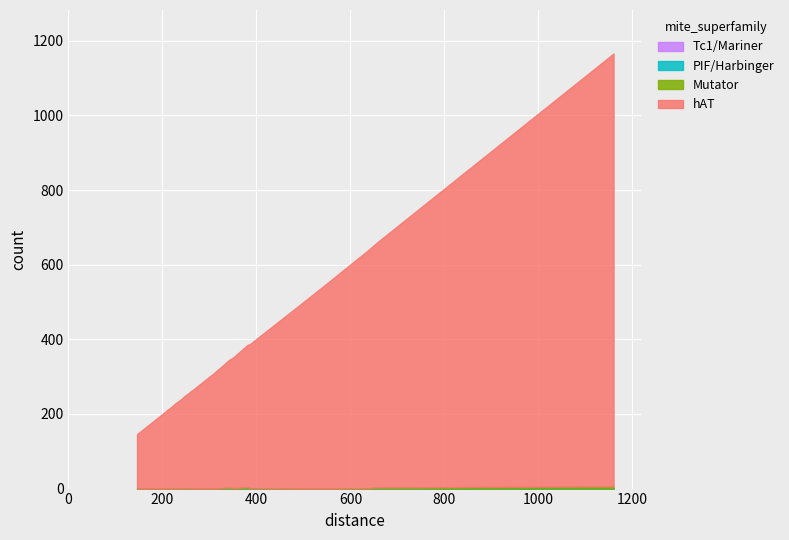

Is the value of Mutator at 241 greater than the value of PIF/Harbinger at 293?

No